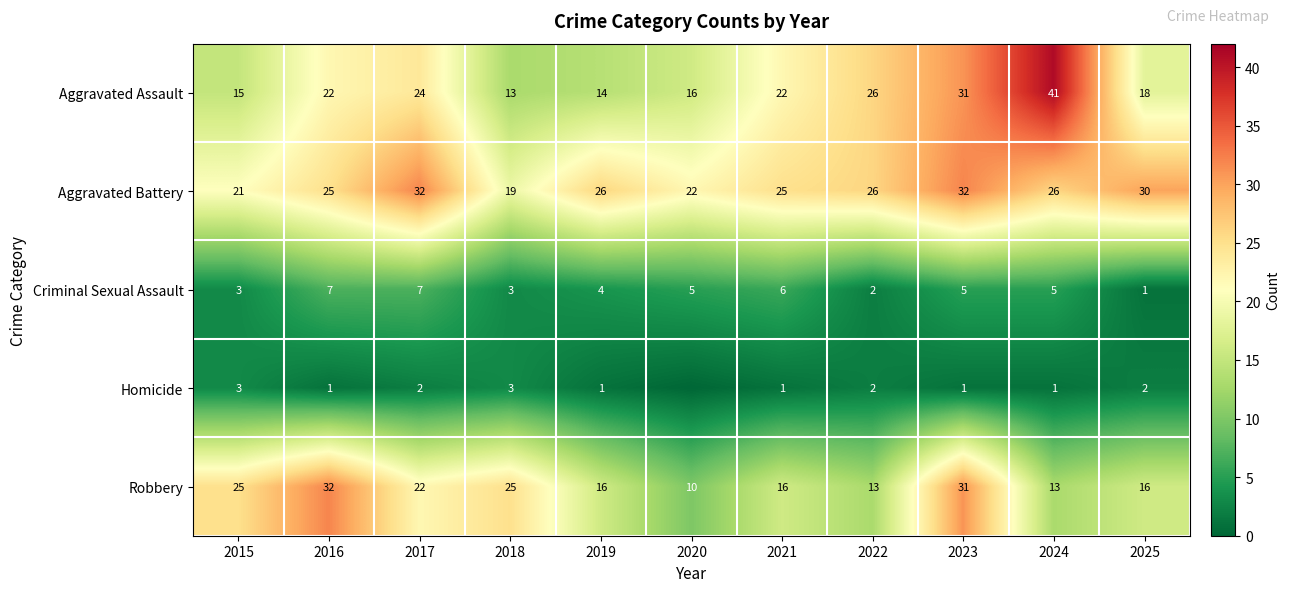

What is the average value of the Aggravated Battery series?

26